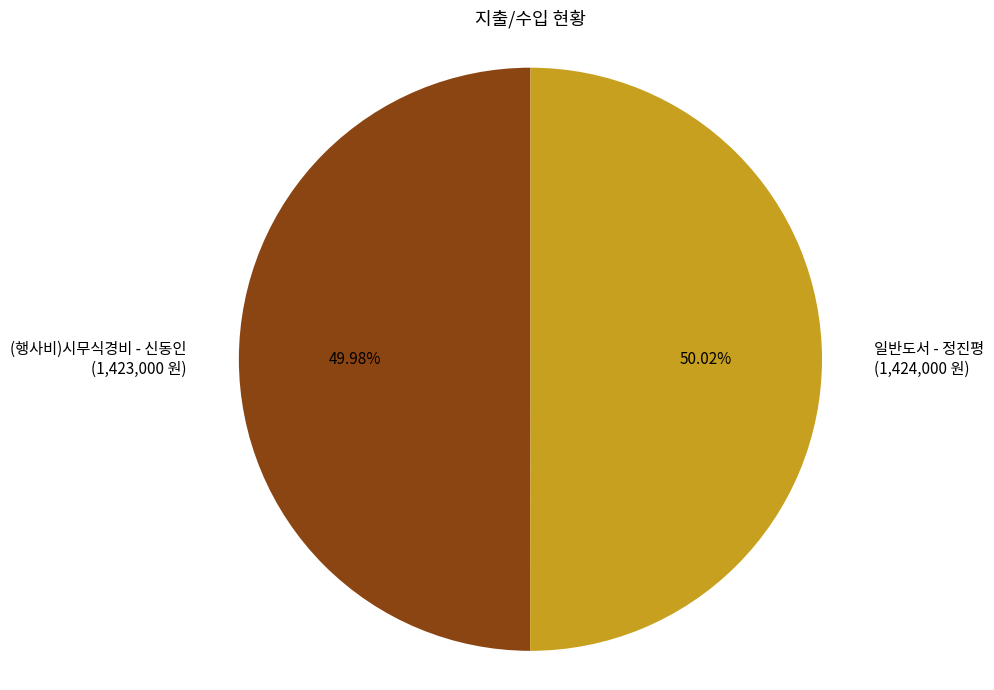

What is the ratio of the value at (행사비)시무식경비 - 신동인 (1,423,000 원) to the value at 일반도서 - 정진평 (1,424,000 원)?

1.0